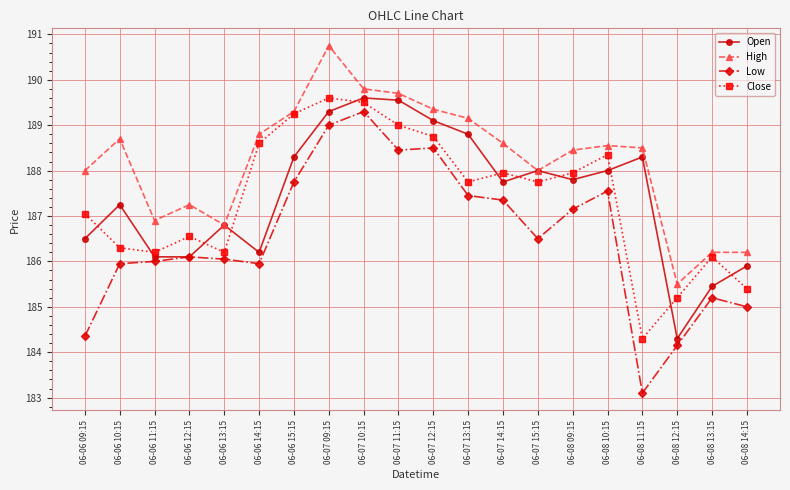

Is the value of Low at 06-06 11:15 greater than the value of High at 06-06 11:15?

No